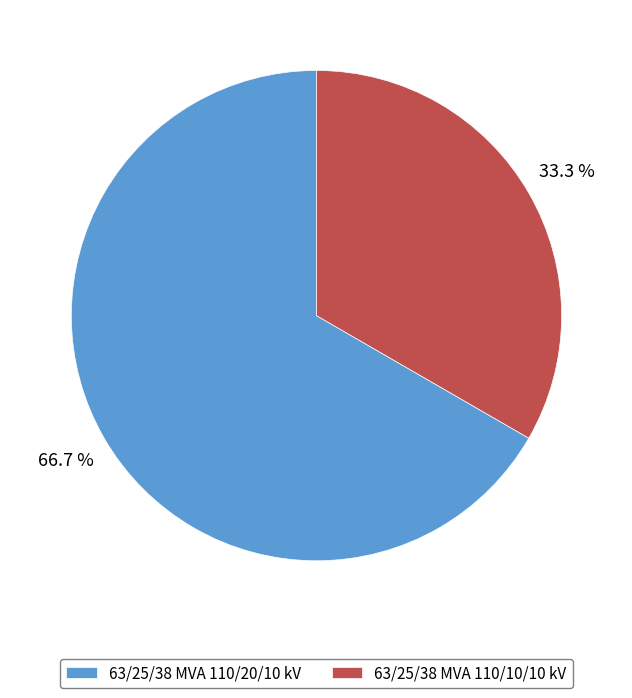

What percentage is the 63/25/38 MVA 110/10/10 kV slice, to the nearest percent?

33%